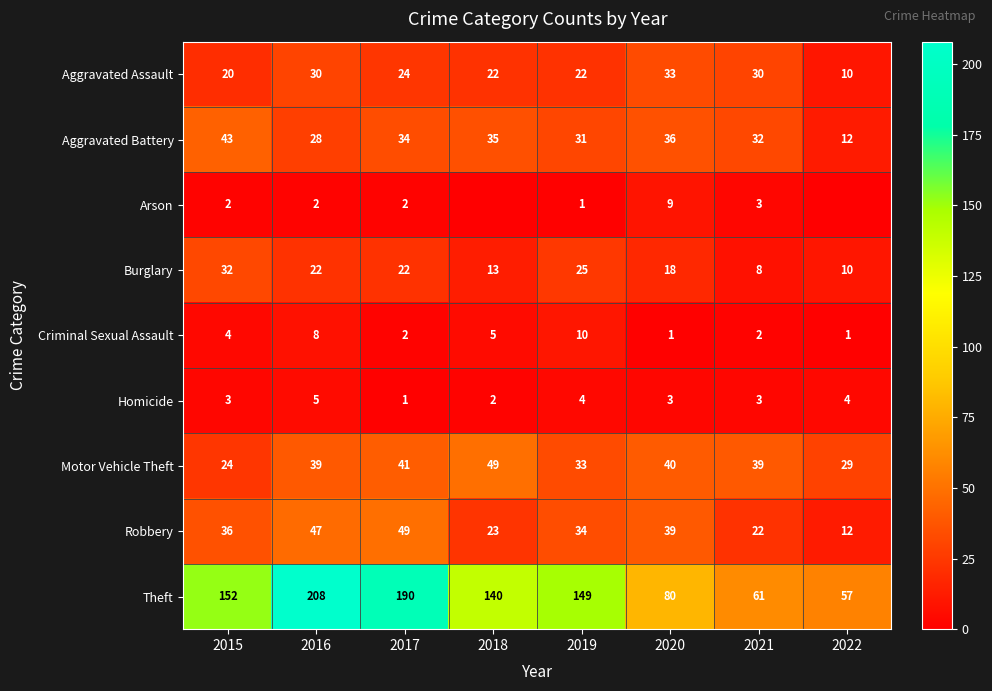

How many values in the Robbery series are below 36?

4